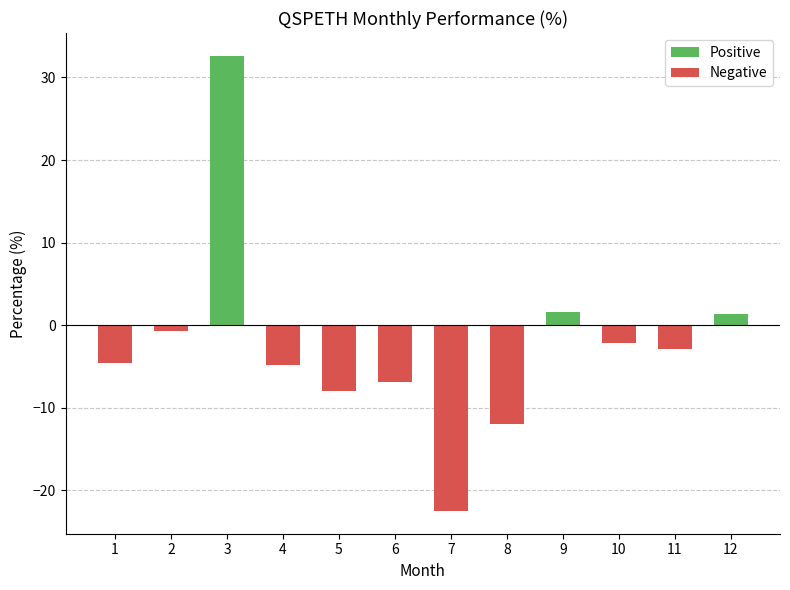

What is the sum of the values at 6 and 9?

-5.3